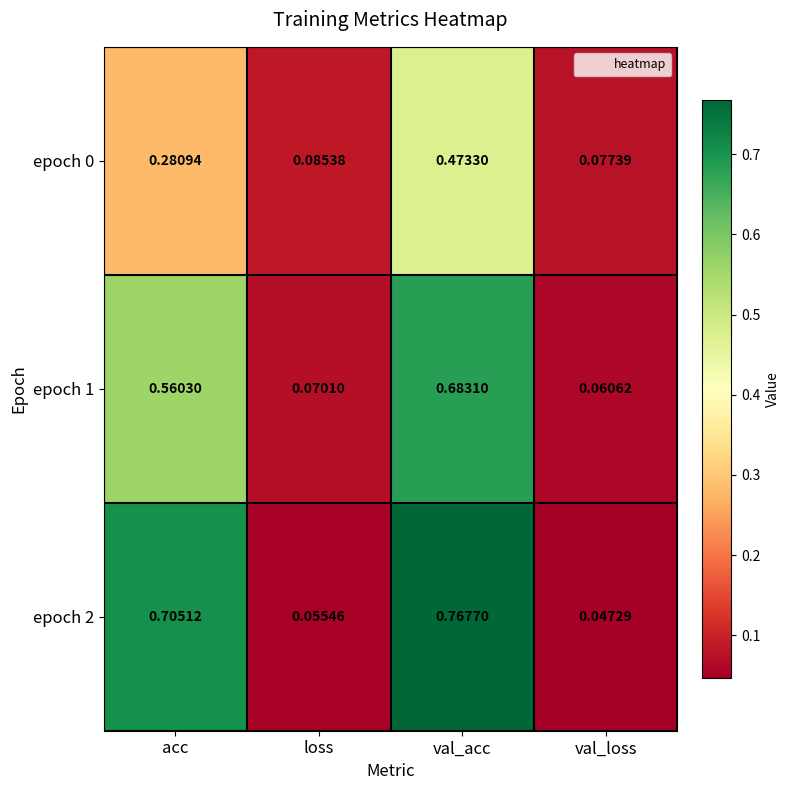

Rank the categories by epoch 2 value from lowest to highest.

val_loss, loss, acc, val_acc